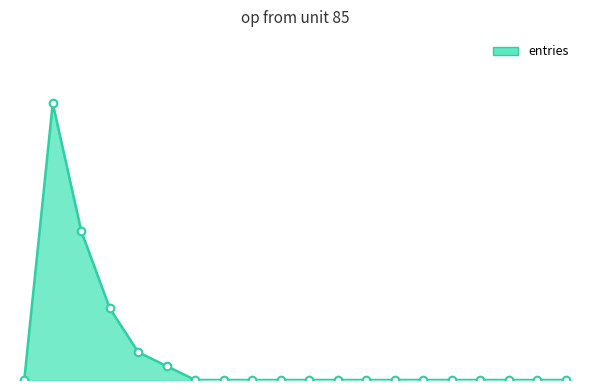

At how many categories does at least one series exceed 3?

3